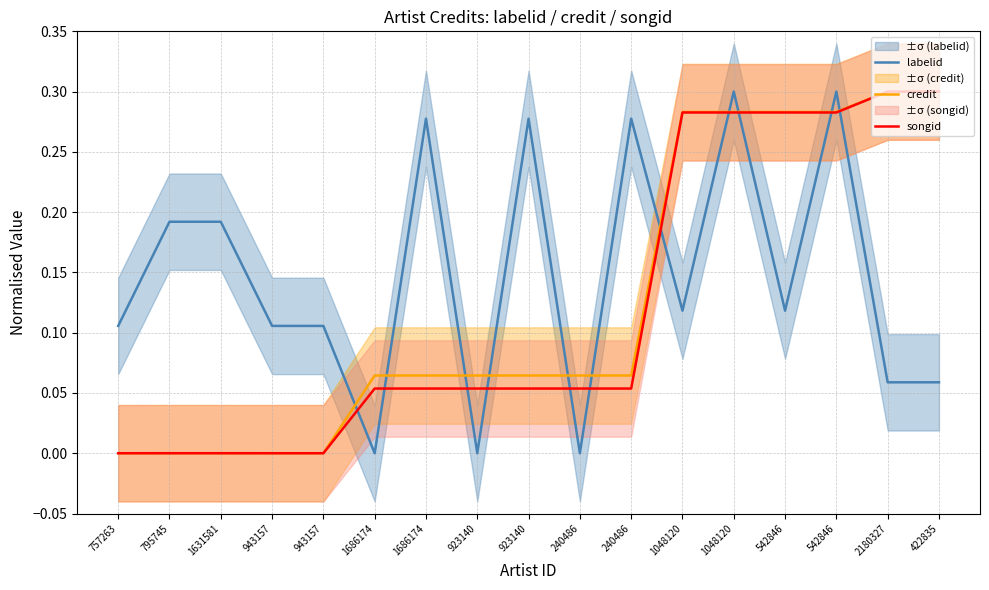

What is the difference between the second highest and second lowest values in the credit series?

0.3